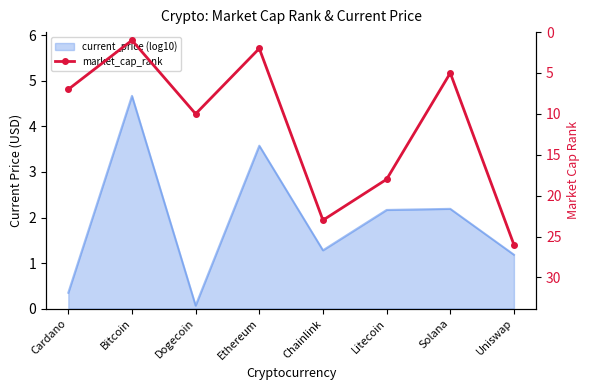

Which has a higher value, Litecoin or Cardano?

Litecoin